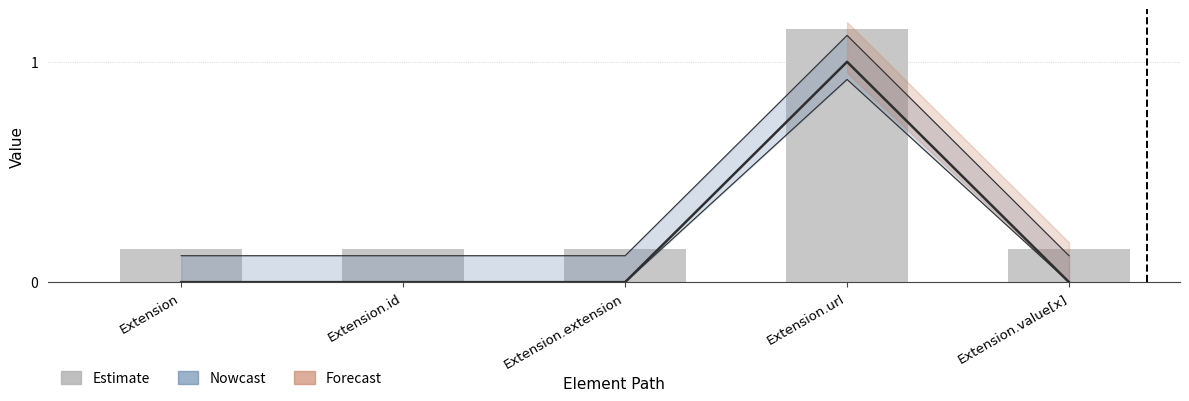

The value at Extension is 0.1. True or false?

True